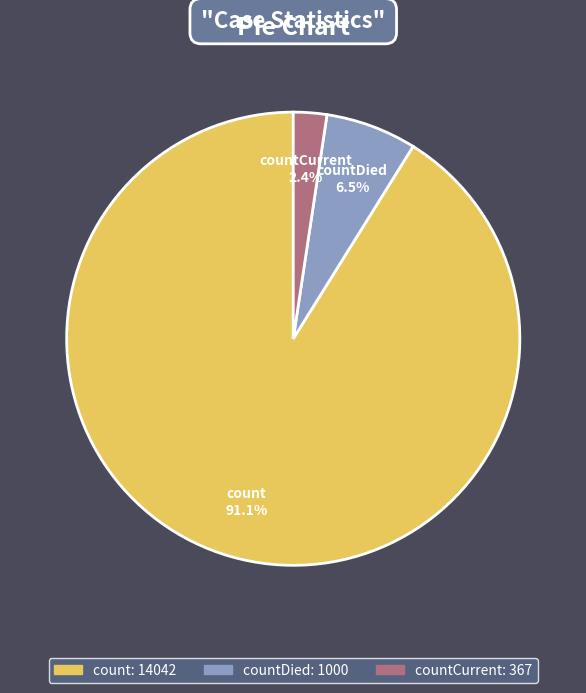

Is there a majority slice in this chart?

Yes